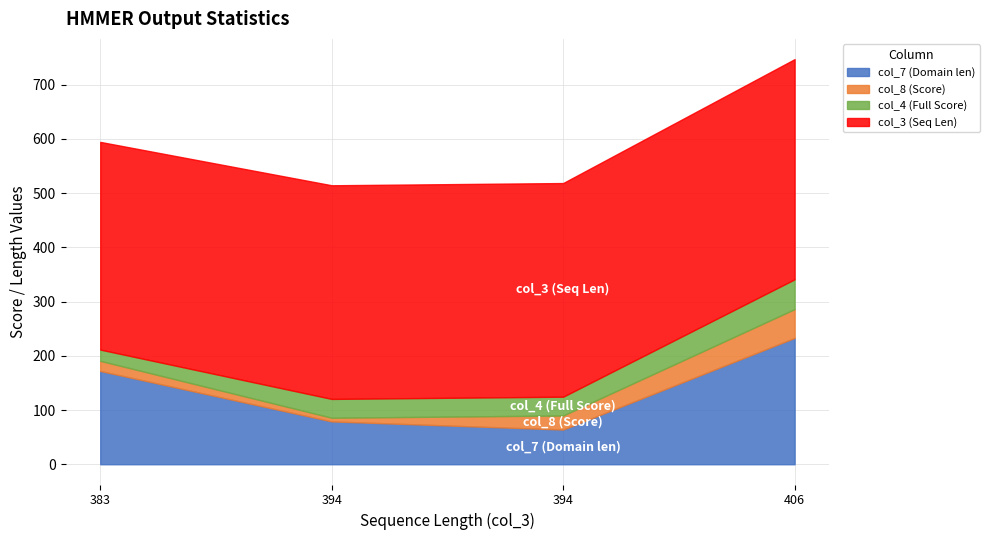

True or false: col_8 (Score) has more than 0 interior local peaks.

False